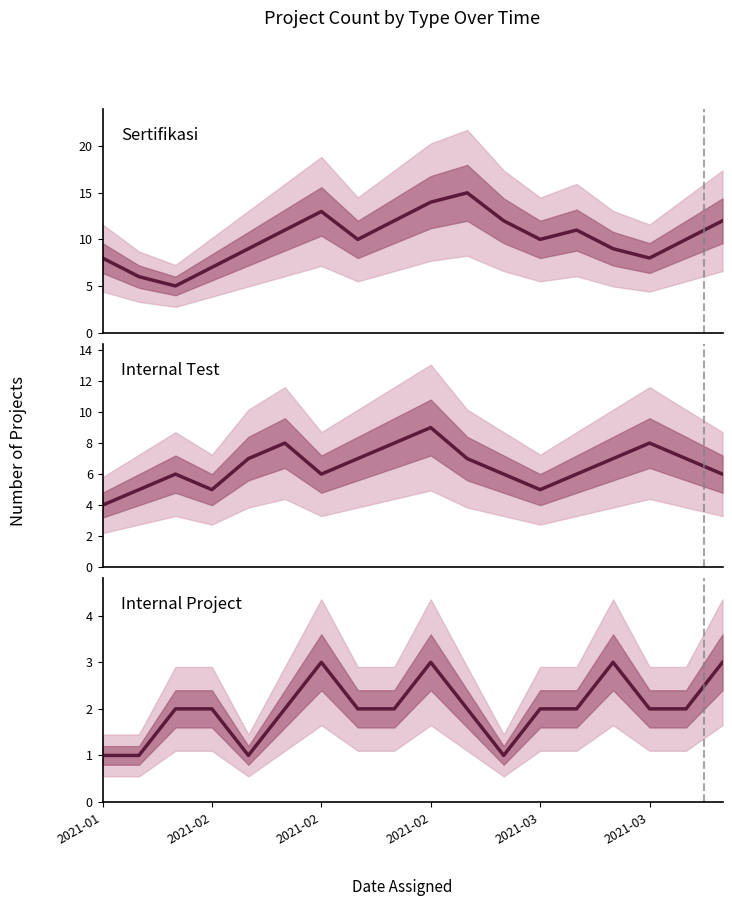

What value does the Sertifikasi series have at 2021-02, to the nearest 10?

10